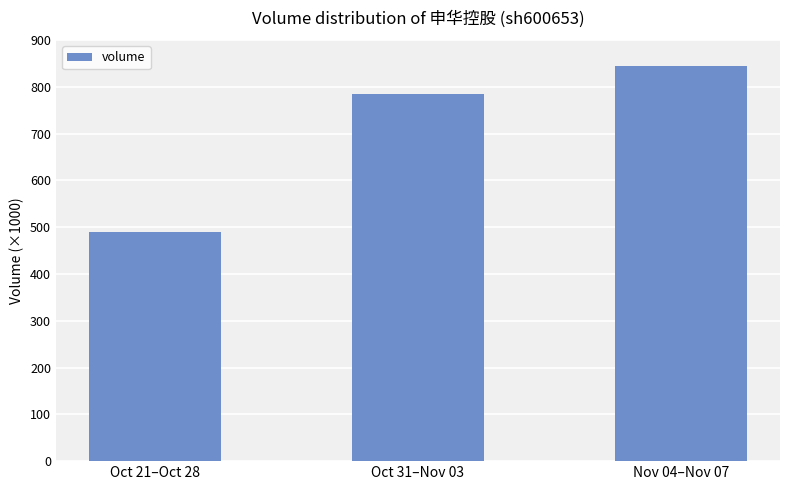

Does the chart contain any negative values?

No